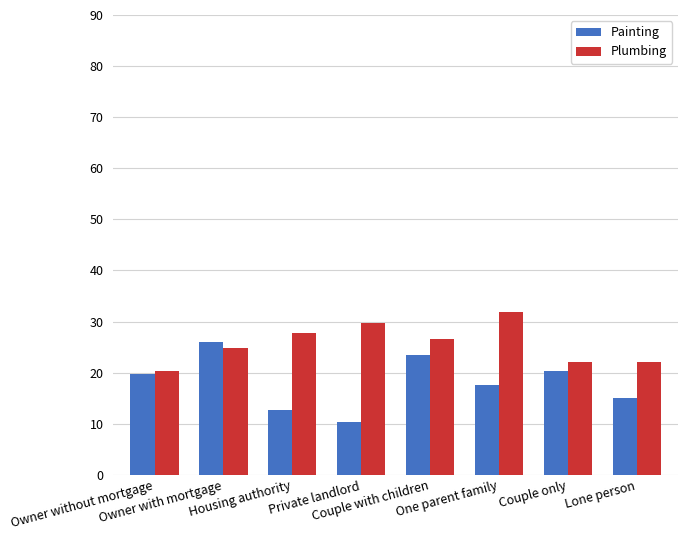

At One parent family, list the series in order from largest to smallest.

Plumbing, Painting